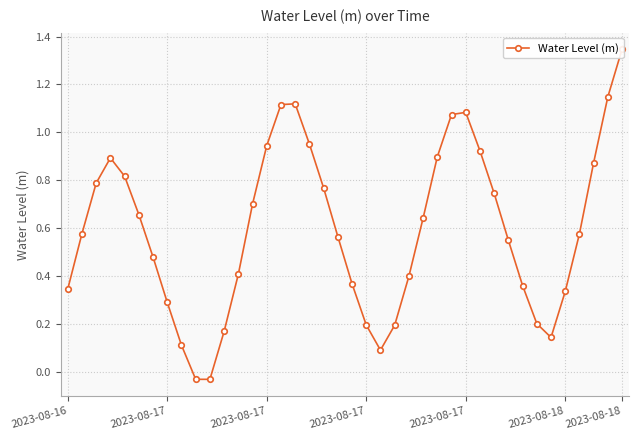

Count the number of values greater than 0.

38